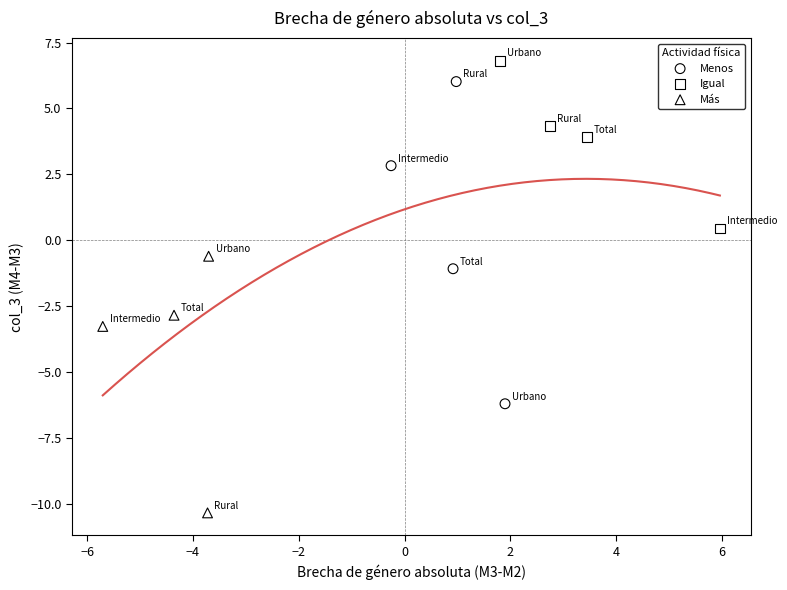

Which series reaches the maximum Y coordinate?

Igual